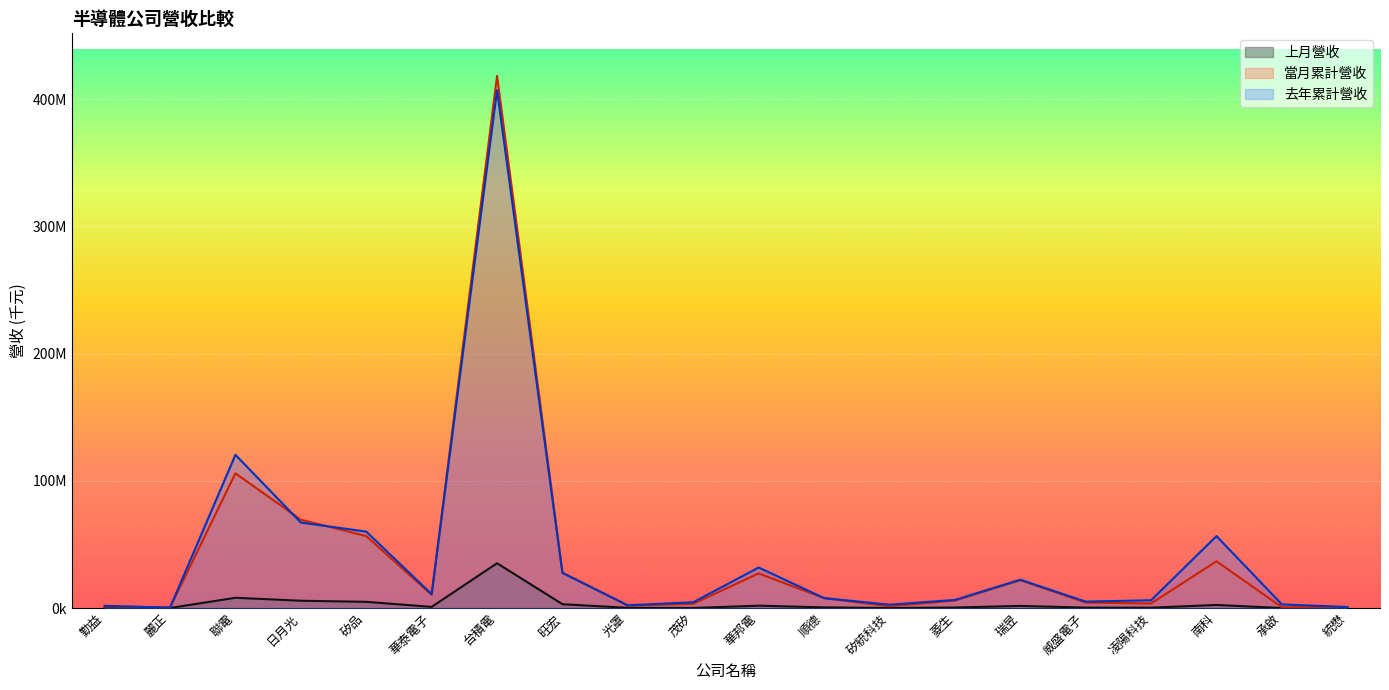

The value of 上月營收 at 光罩 is 153969. True or false?

True